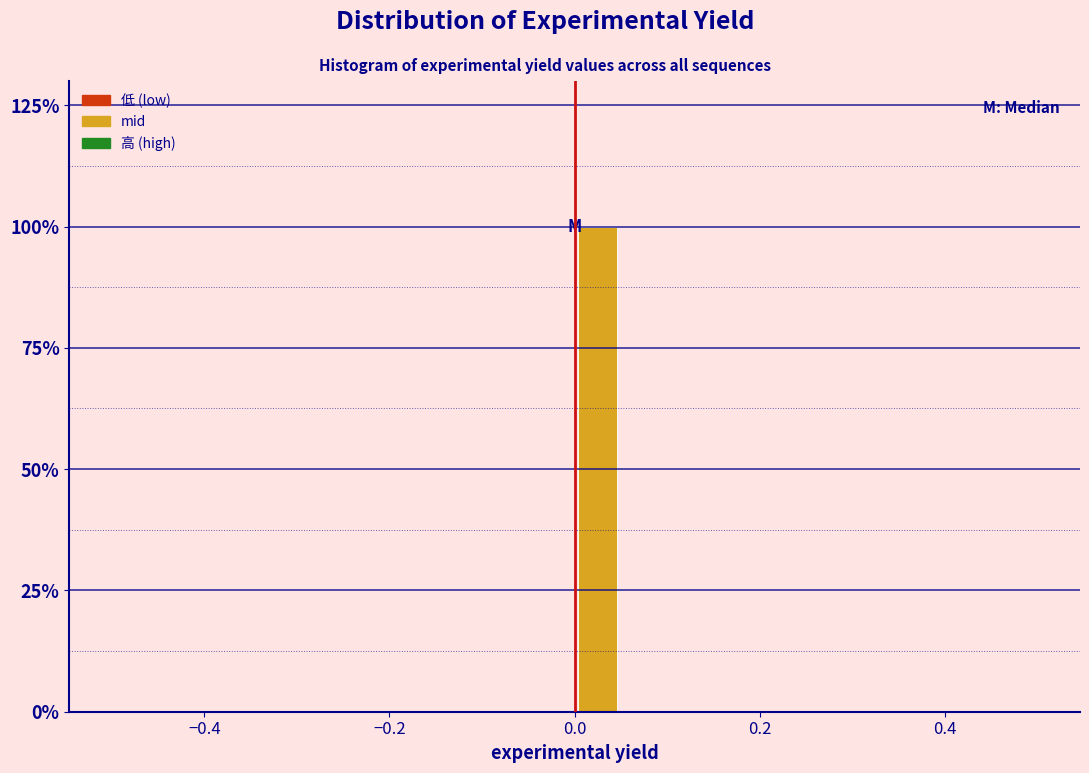

Around what value on the x-axis is the tallest bar? Give the approximate position of its centre, as read against the axis.

0.02